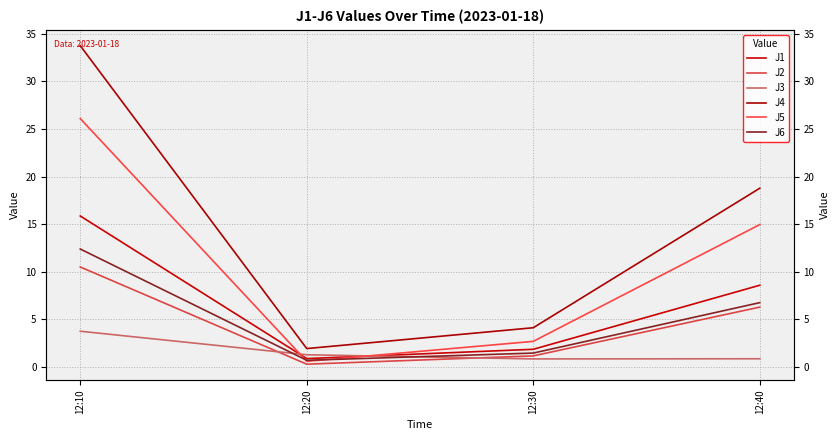

True or false: J4 and J6 cross at least once.

False